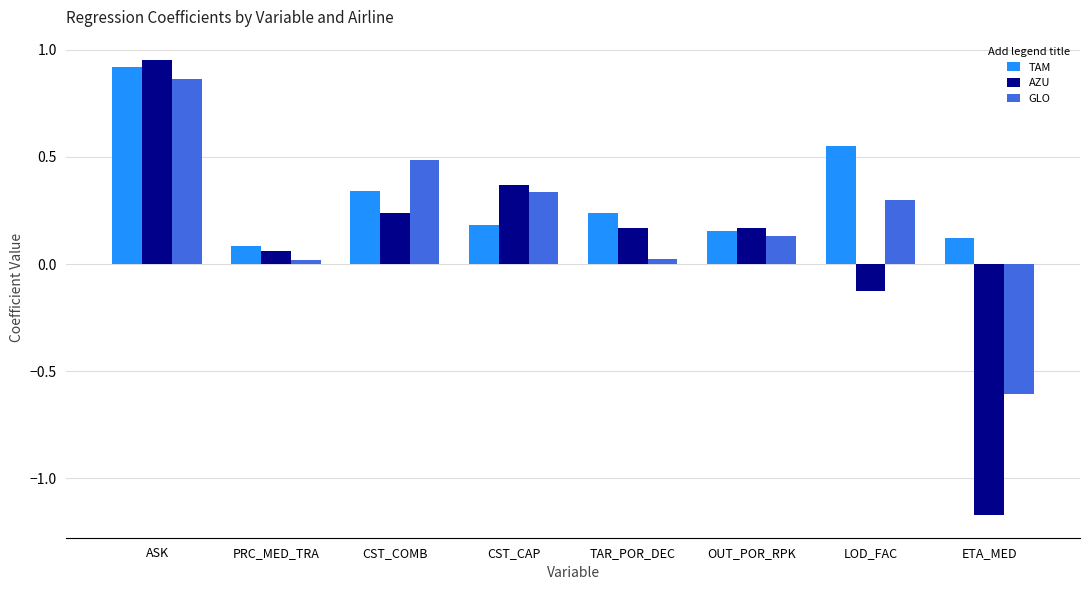

List the series in order of their peak value, highest first.

AZU, TAM, GLO